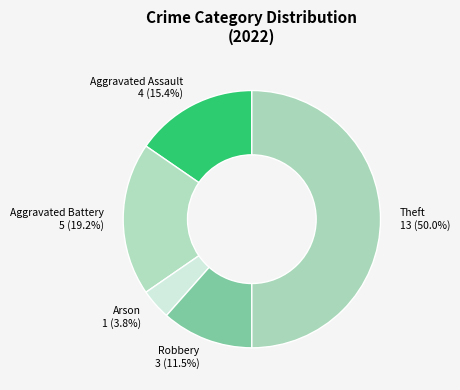

To the nearest percent, what portion does Arson represent?

4%